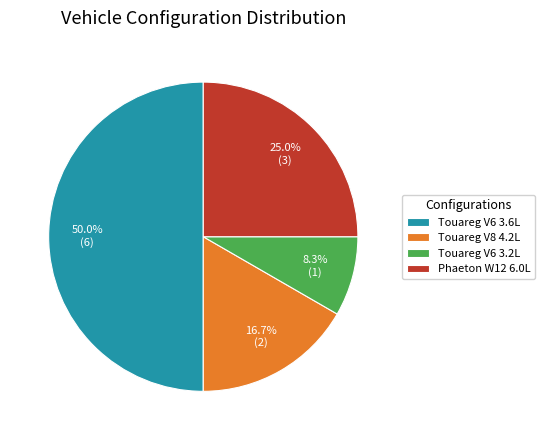

Does Phaeton W12 6.0L account for over 50% of the chart?

No